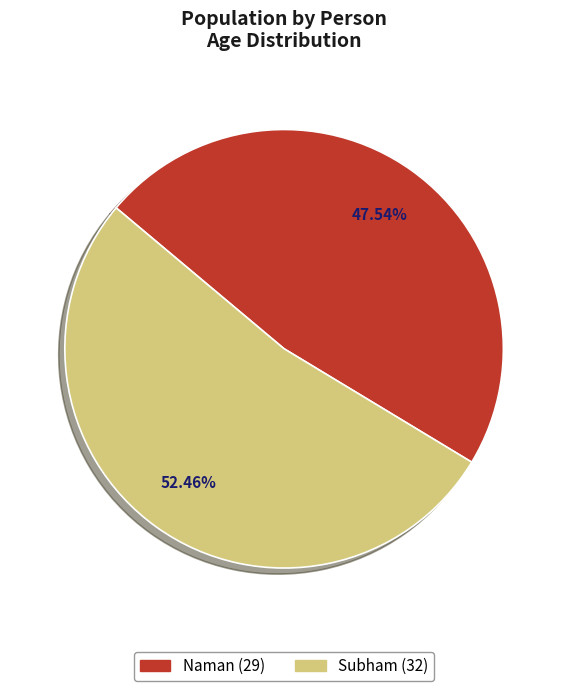

What is the largest slice in the pie chart?

Subham